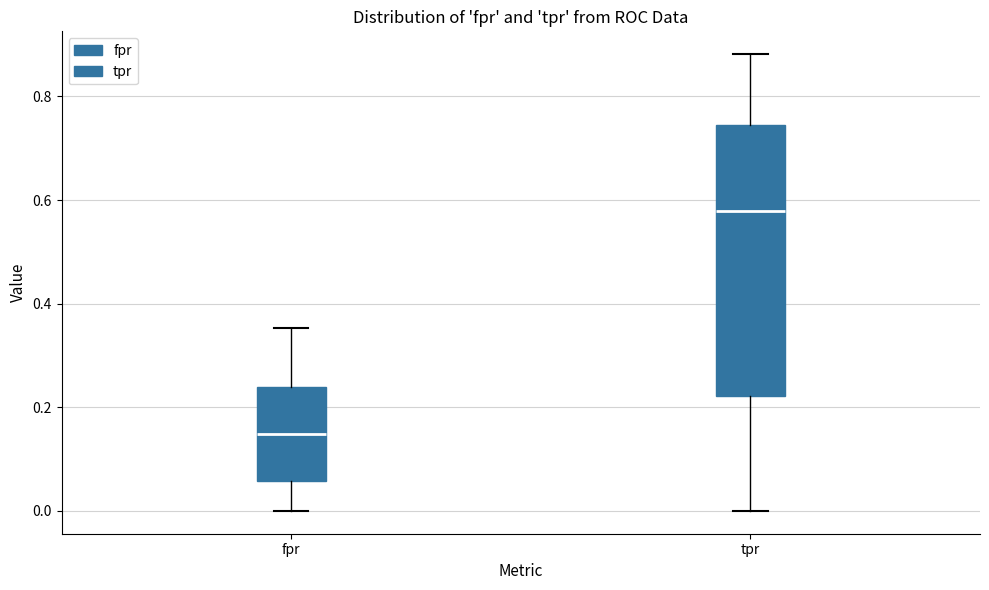

Reading left to right, transcribe this box plot: for each box, give where its median line is, the range the box spans, and where its two whiskers end, as read against the y-axis. The values are not printed on the chart, so give them approximately, as read against the axis.

fpr: median 0.14, box 0.06 to 0.24, whiskers 0.00 to 0.36
tpr: median 0.58, box 0.22 to 0.74, whiskers 0.00 to 0.88